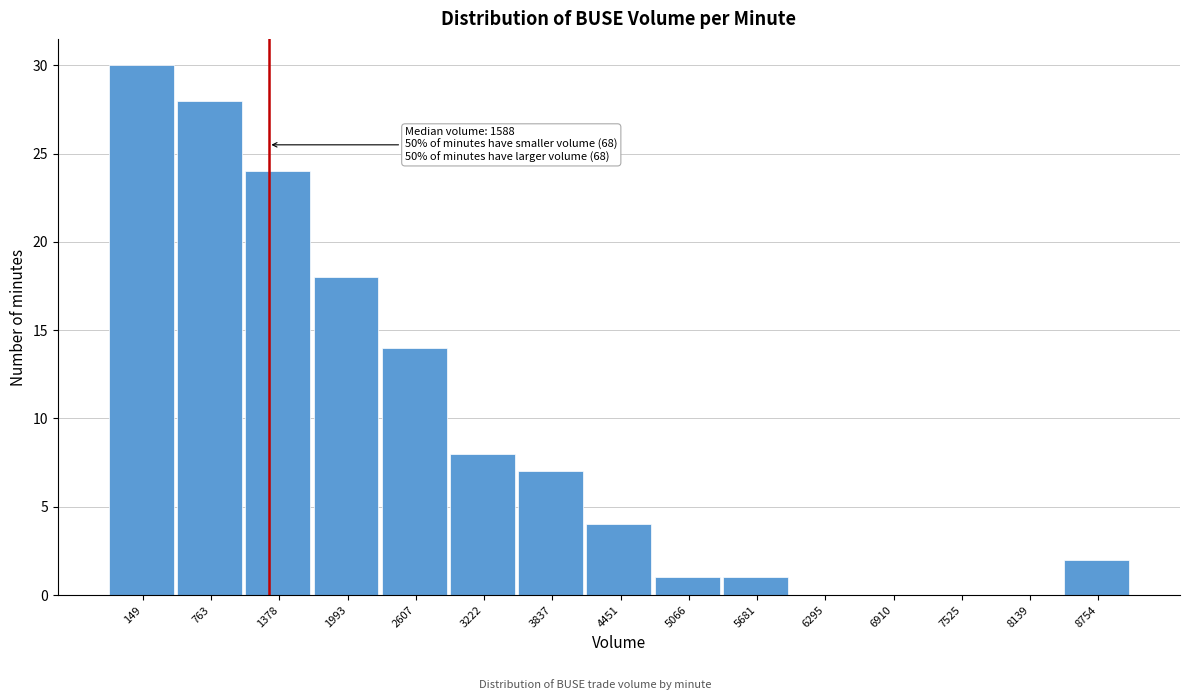

Reading right to left, extract all data points from this chart.

8754=2	8139=0	7525=0	6910=0	6295=0	5681=1	5066=1	4451=4	3837=7	3222=8	2607=14	1993=18	1378=24	763=28	149=30